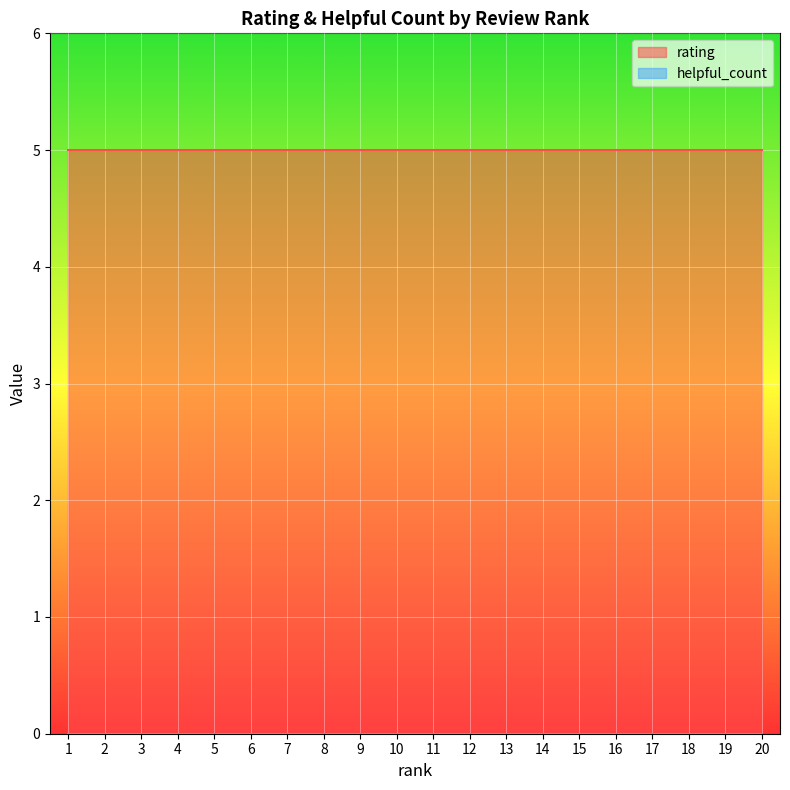

Between 6 and 9, which series saw the biggest shift?

rating